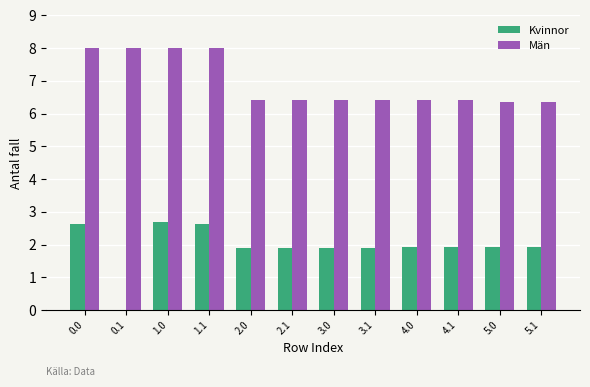

True or false: Män has a value of 6.4 at 4.0.

True